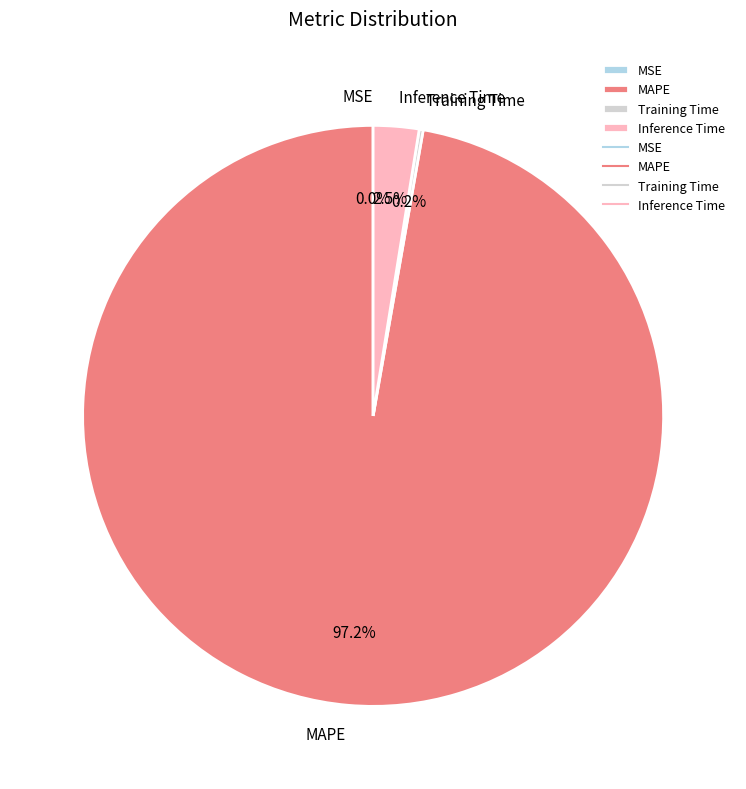

What percentage is NOT represented by Inference Time?

97.5%